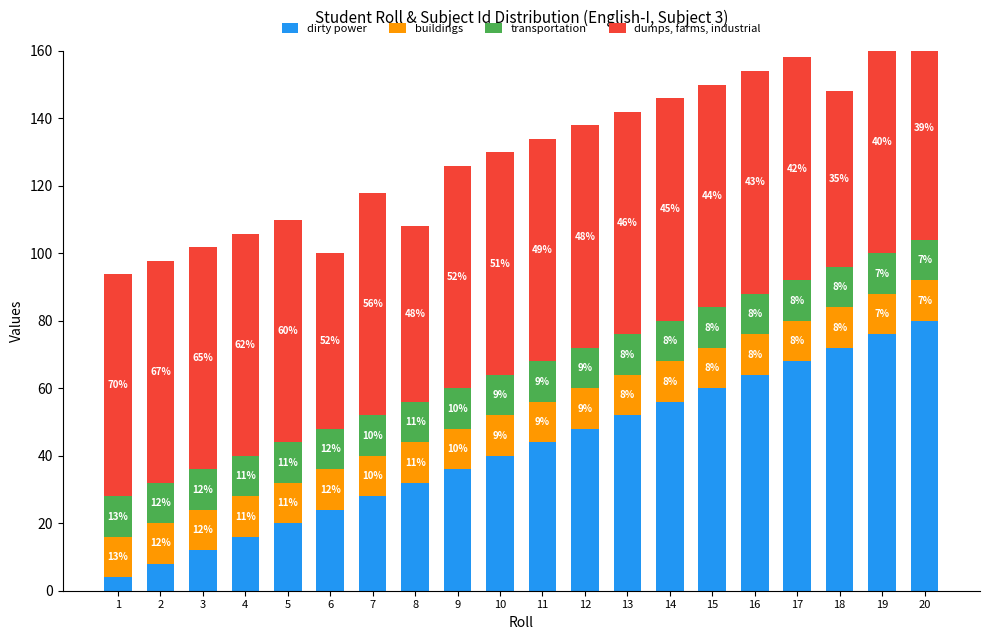

At 19, list the series in order from smallest to largest.

buildings, transportation, dumps, farms, industrial, dirty power